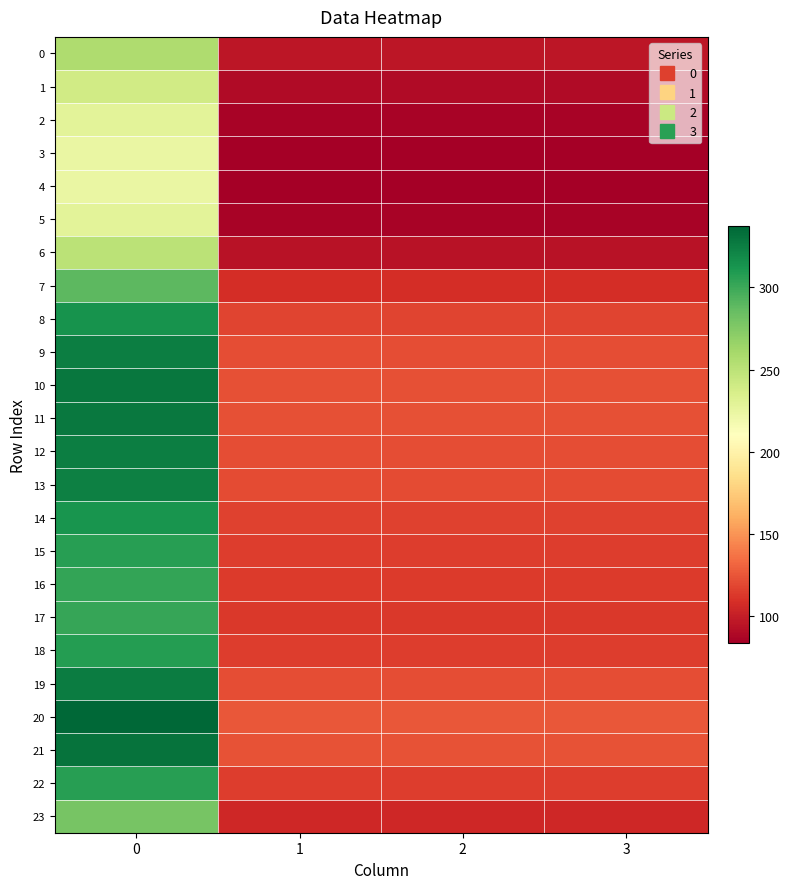

List the series in order of their peak value, lowest first.

4, 3, 5, 2, 1, 6, 0, 23, 7, 17, 16, 15, 22, 18, 14, 8, 13, 9, 12, 19, 11, 10, 21, 20